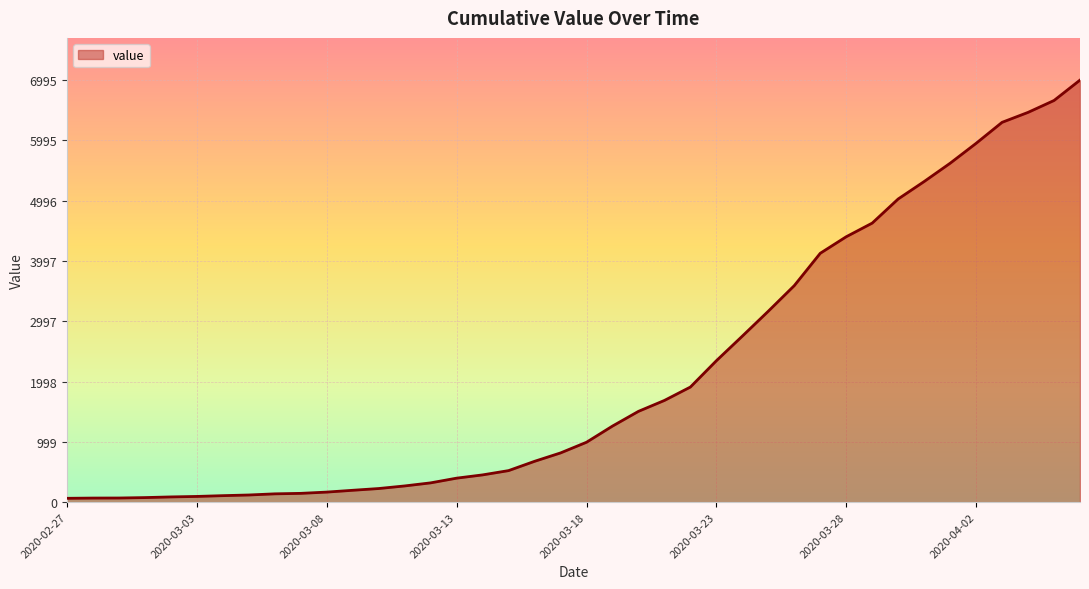

Does the chart have visible grid lines?

Yes